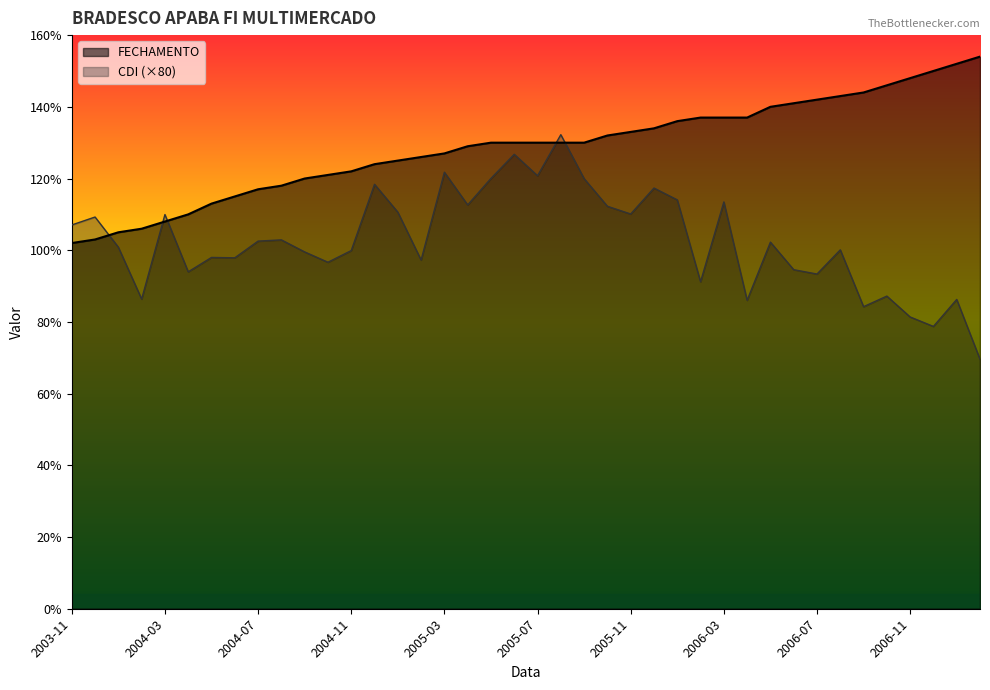

Does the chart display data point markers on the line(s)?

No